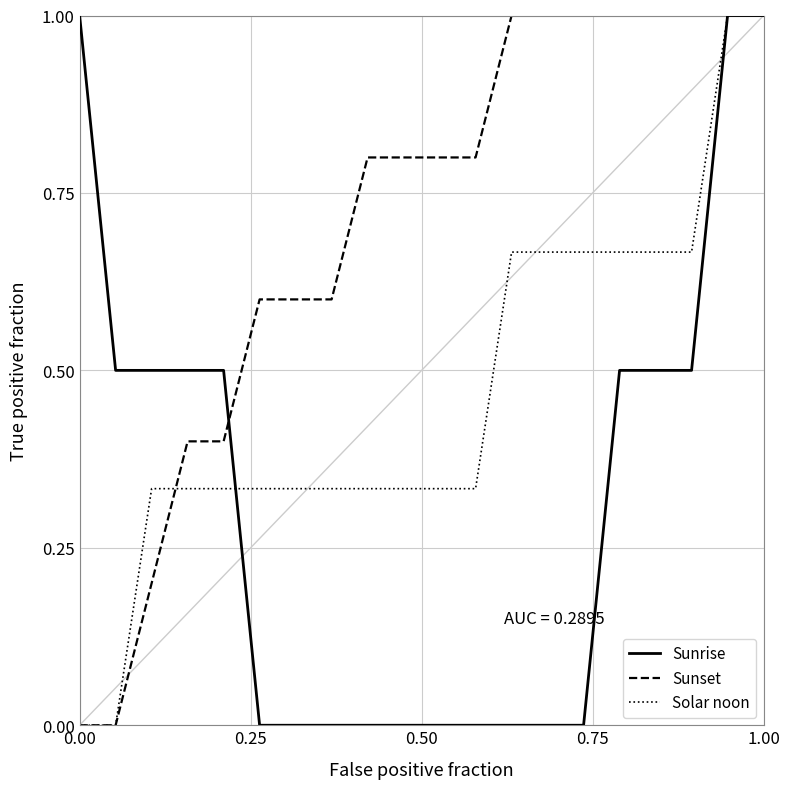

Rank the series by their average value, from lowest to highest.

Sunrise, Solar noon, Sunset